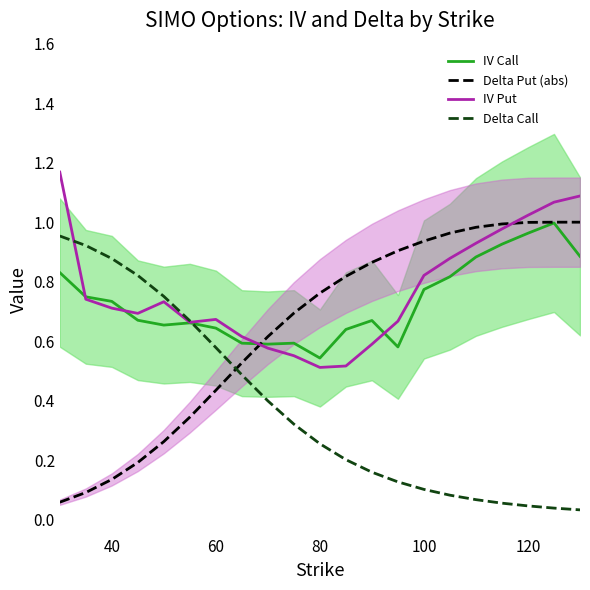

Is it true that IV Call equals 1.0 at 80?

False